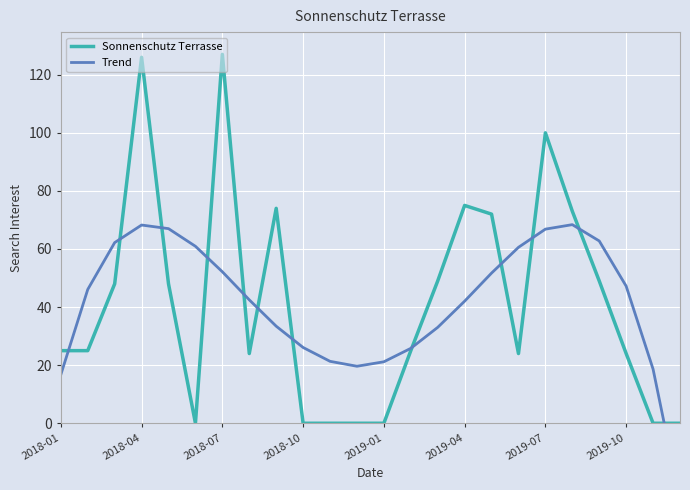

Which series has the largest total across all categories?

Trend